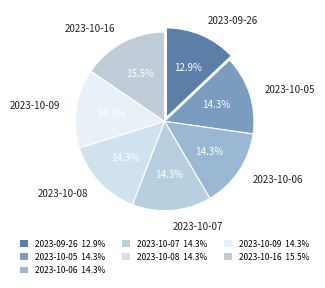

How many segments does this pie chart have?

7